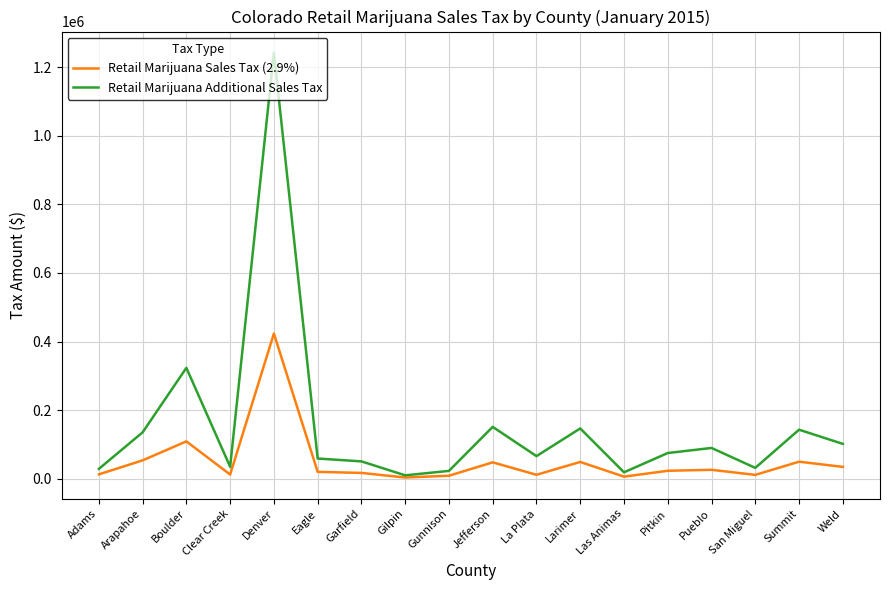

Does the chart display data point markers on the line(s)?

No